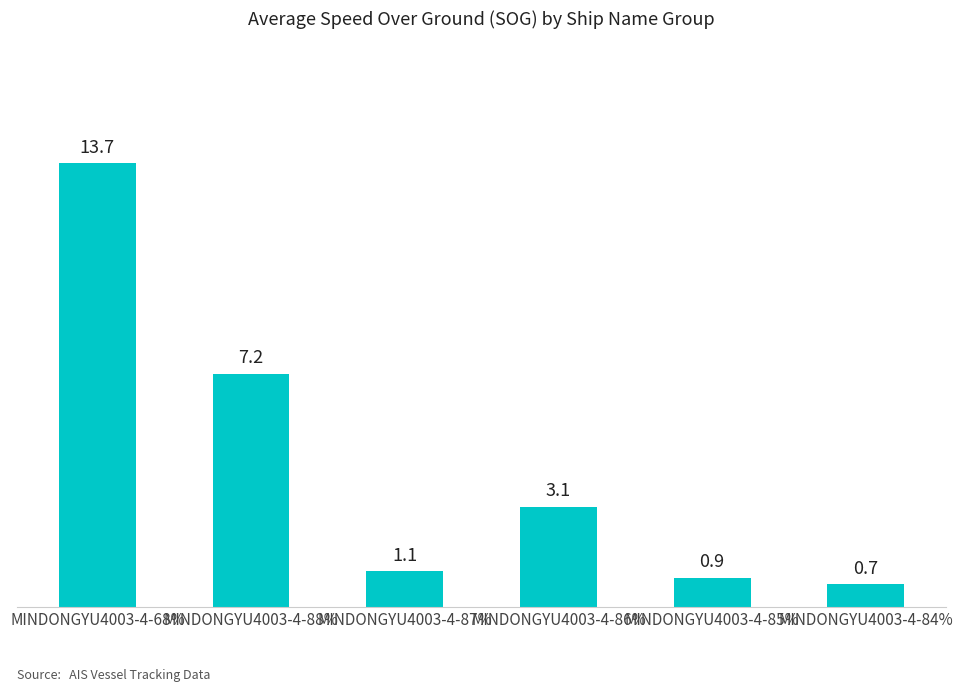

What is the change in value from MINDONGYU4003-4-68% to MINDONGYU4003-4-87%?

-12.6